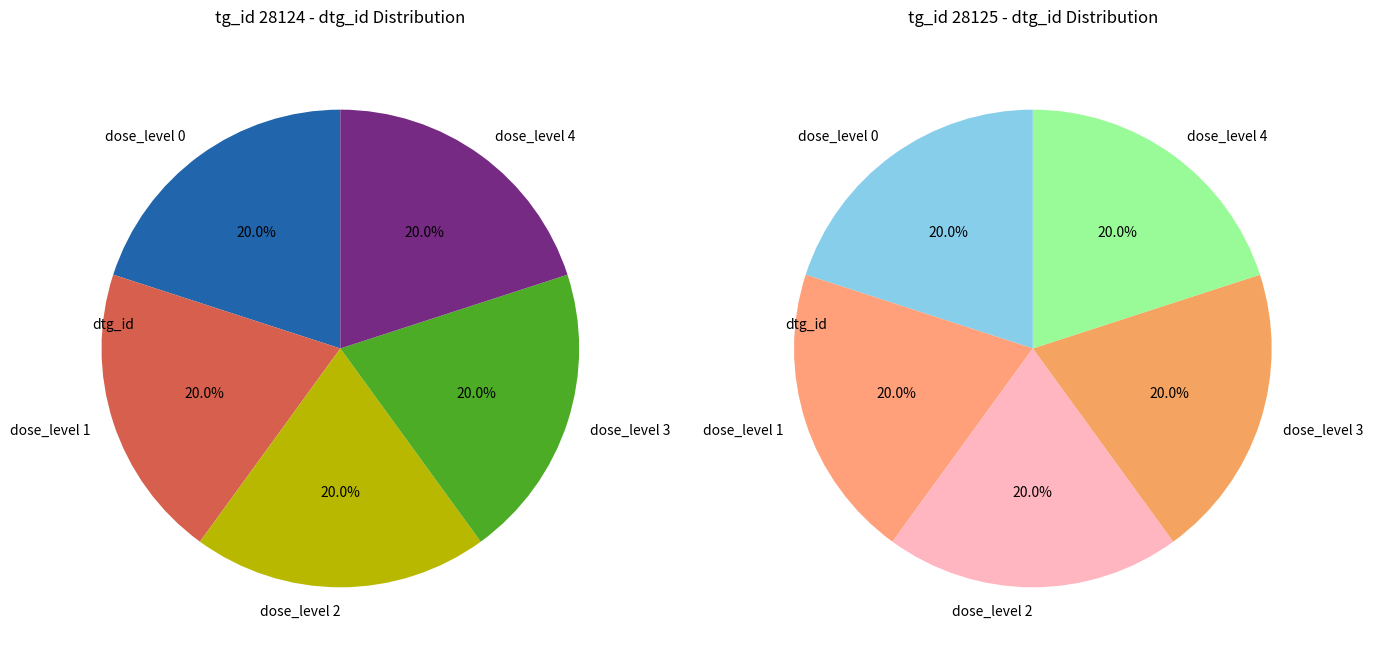

To the nearest percent, what percentage of the pie is 4?

20%